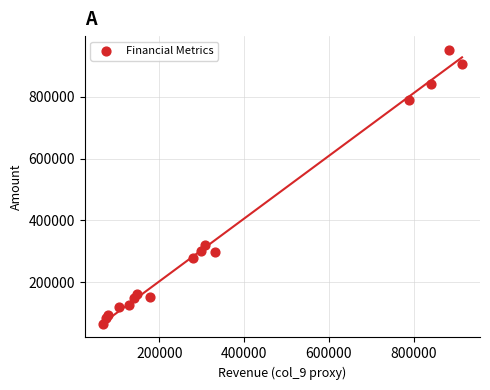

What is the range of X values (max minus min)?

847400